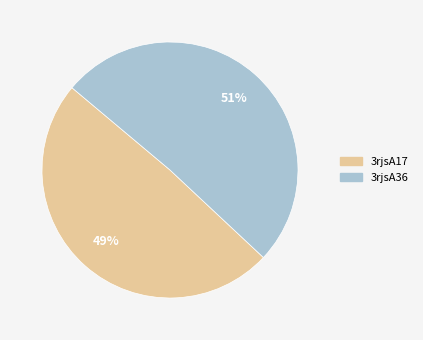

Do 3rjsA36 and 3rjsA17 together represent more than half of the pie?

Yes